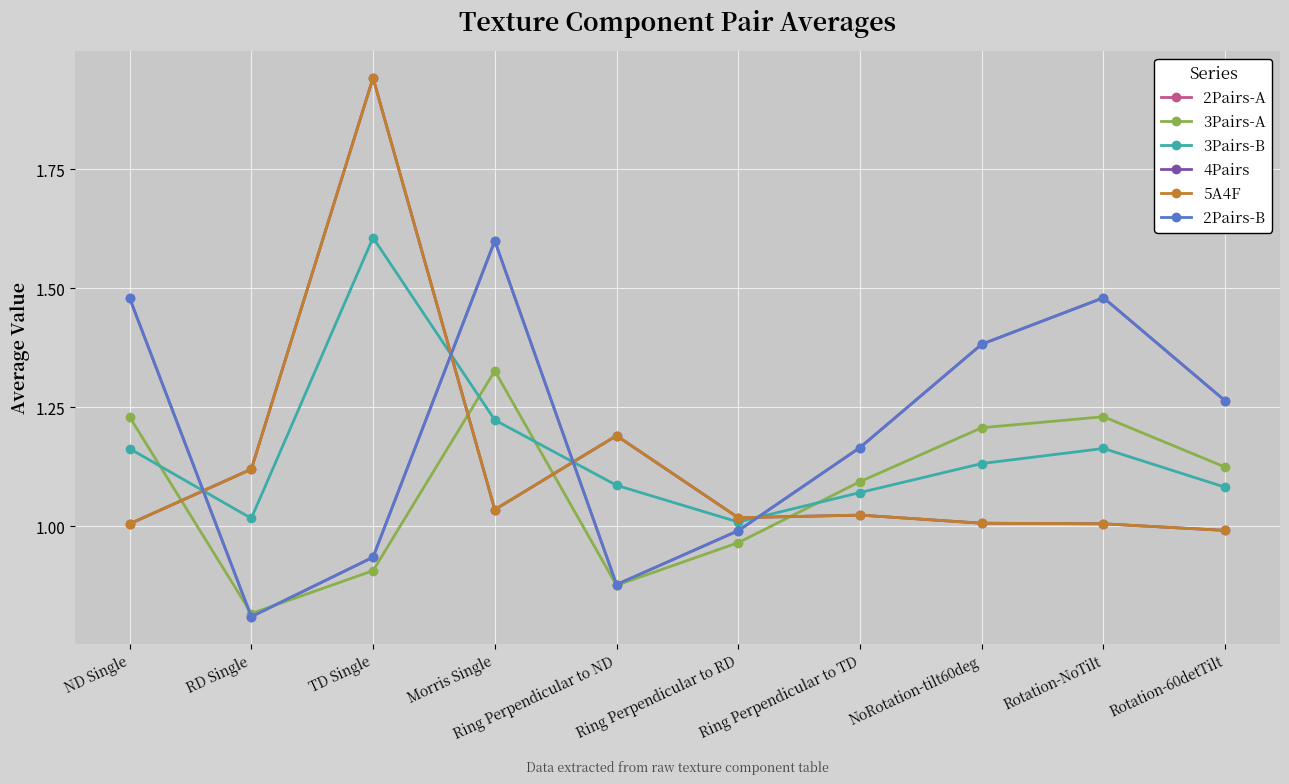

Reading left to right, list all the values displayed in this chart.

2Pairs-A: ND Single=1.5	RD Single=0.8	TD Single=0.9	Morris Single=1.6	Ring Perpendicular to ND=0.9	Ring Perpendicular to RD=1.0	Ring Perpendicular to TD=1.2	NoRotation-tilt60deg=1.4	Rotation-NoTilt=1.5	Rotation-60detTilt=1.3
3Pairs-A: ND Single=1.2	RD Single=0.8	TD Single=0.9	Morris Single=1.3	Ring Perpendicular to ND=0.9	Ring Perpendicular to RD=1.0	Ring Perpendicular to TD=1.1	NoRotation-tilt60deg=1.2	Rotation-NoTilt=1.2	Rotation-60detTilt=1.1
3Pairs-B: ND Single=1.2	RD Single=1.0	TD Single=1.6	Morris Single=1.2	Ring Perpendicular to ND=1.1	Ring Perpendicular to RD=1.0	Ring Perpendicular to TD=1.1	NoRotation-tilt60deg=1.1	Rotation-NoTilt=1.2	Rotation-60detTilt=1.1
4Pairs: ND Single=1.0	RD Single=1.1	TD Single=1.9	Morris Single=1.0	Ring Perpendicular to ND=1.2	Ring Perpendicular to RD=1.0	Ring Perpendicular to TD=1.0	NoRotation-tilt60deg=1.0	Rotation-NoTilt=1.0	Rotation-60detTilt=1.0
5A4F: ND Single=1.0	RD Single=1.1	TD Single=1.9	Morris Single=1.0	Ring Perpendicular to ND=1.2	Ring Perpendicular to RD=1.0	Ring Perpendicular to TD=1.0	NoRotation-tilt60deg=1.0	Rotation-NoTilt=1.0	Rotation-60detTilt=1.0
2Pairs-B: ND Single=1.5	RD Single=0.8	TD Single=0.9	Morris Single=1.6	Ring Perpendicular to ND=0.9	Ring Perpendicular to RD=1.0	Ring Perpendicular to TD=1.2	NoRotation-tilt60deg=1.4	Rotation-NoTilt=1.5	Rotation-60detTilt=1.3